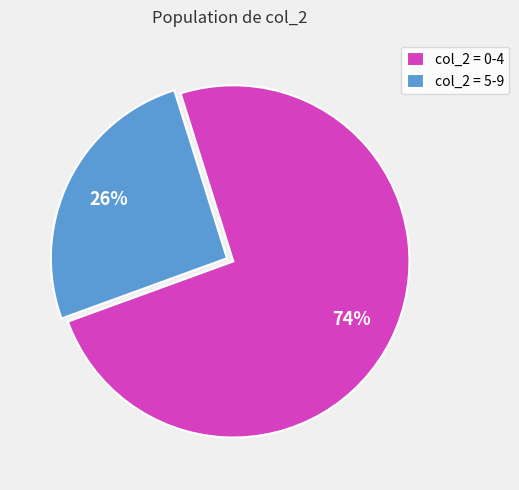

Rank the categories by value from highest to lowest.

col_2 = 0-4, col_2 = 5-9